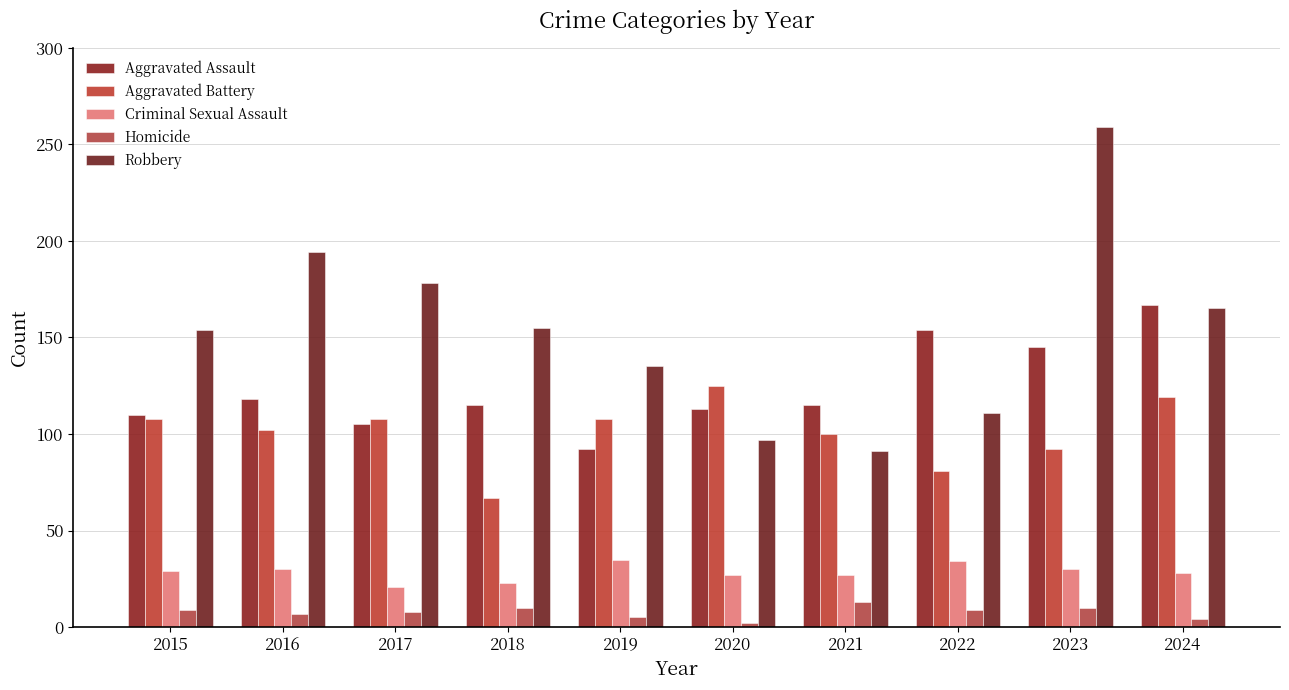

How many bars are there in total?

50